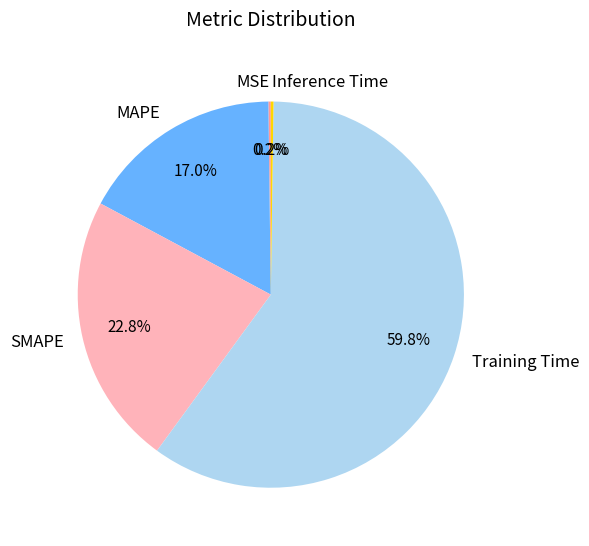

Is it true that SMAPE is 17% of the pie?

False